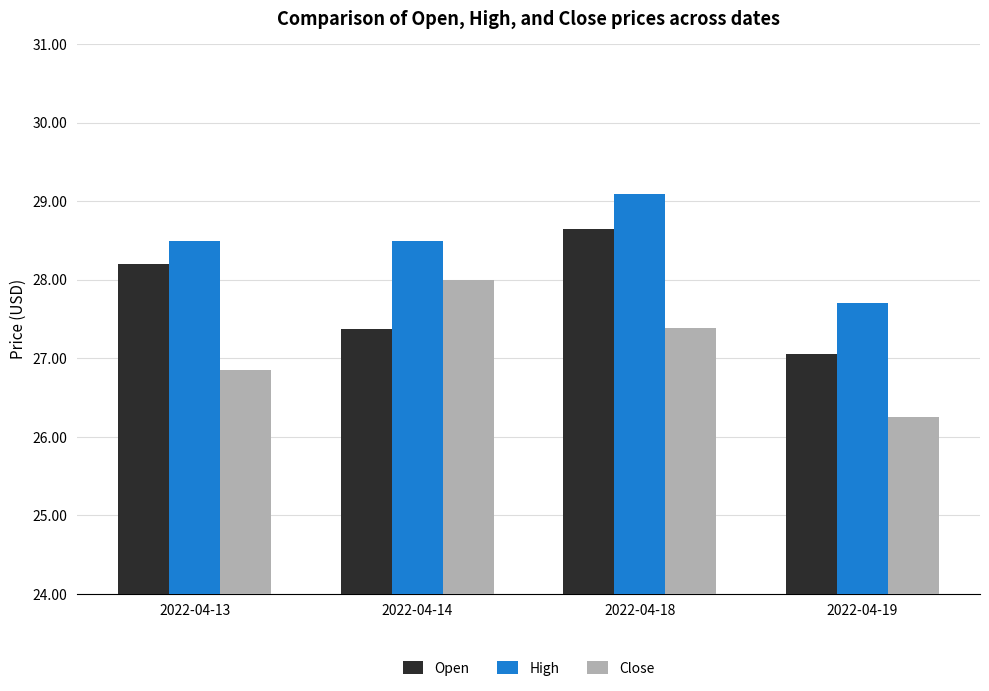

What is the value of the Open bar at the 2nd from the left?

27.4